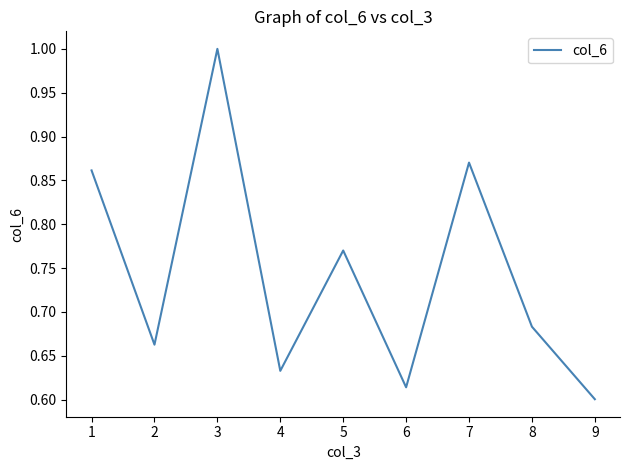

What is the change in value from 5 to 8?

-0.1